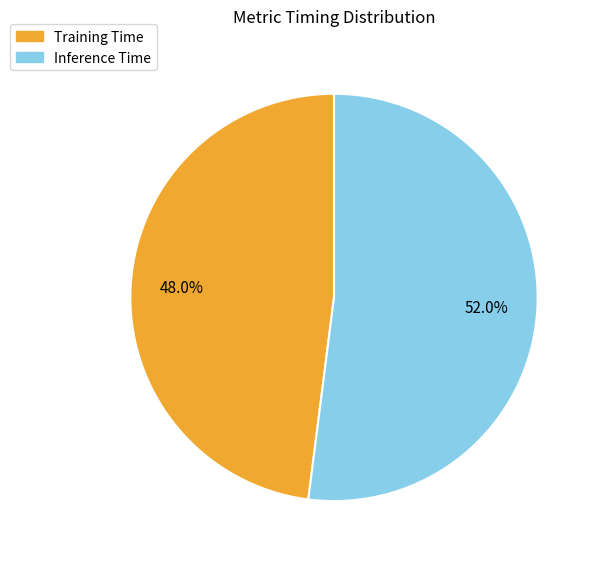

Is it true that Training Time is 36% of the pie?

False